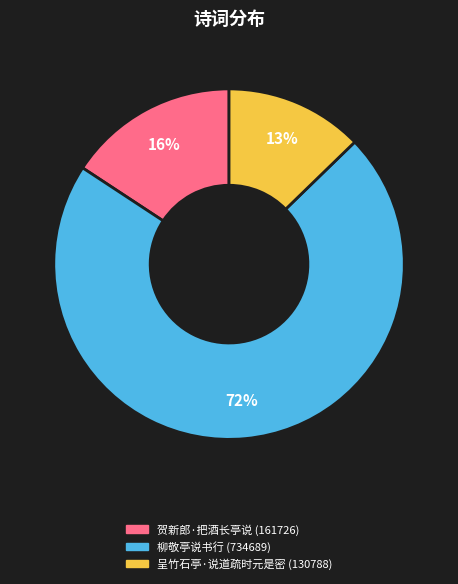

Which category accounts for the majority?

柳敬亭说书行